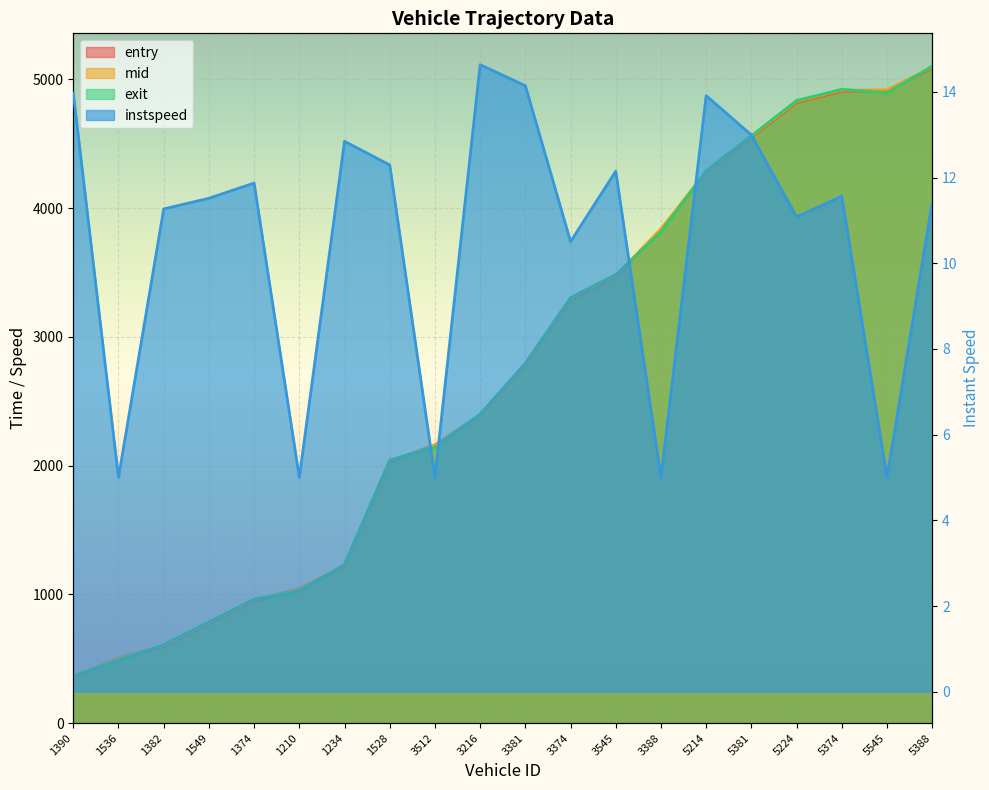

Which series changed the most between 5374 and 5545?

exit